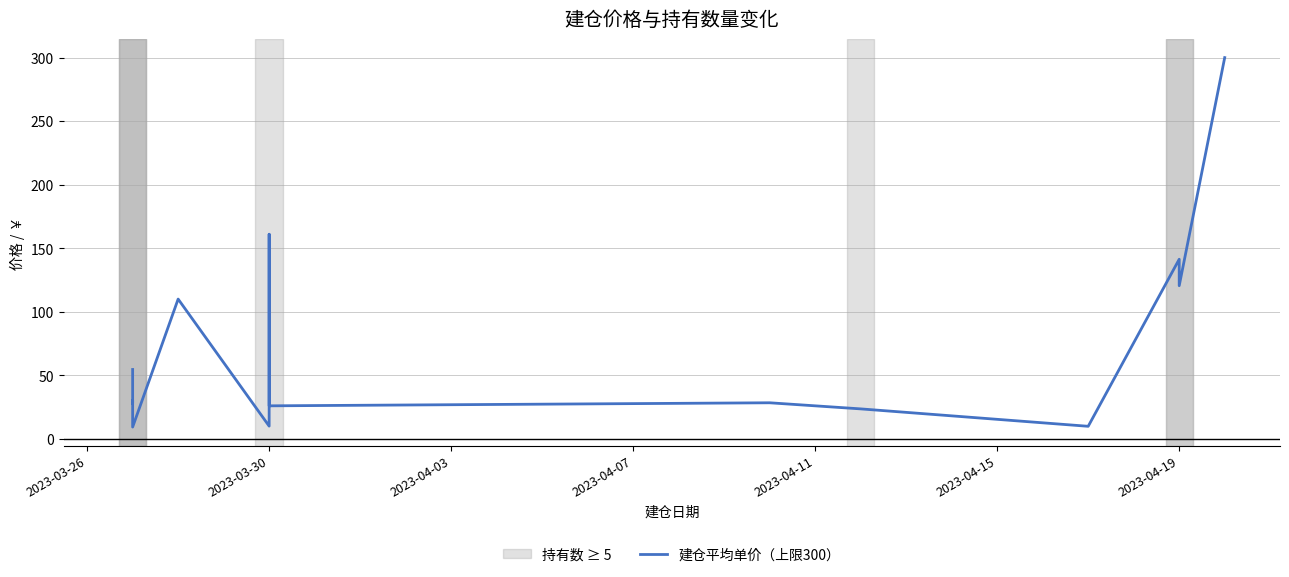

At which label is the value closest to 154?

2023-03-30